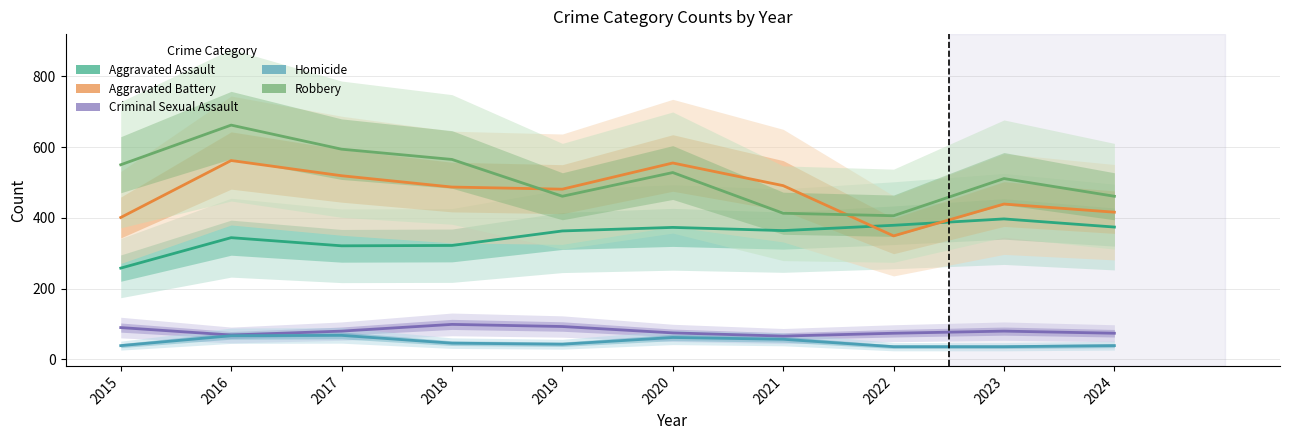

At 2021, list the series in order from smallest to largest.

Homicide, Criminal Sexual Assault, Aggravated Assault, Robbery, Aggravated Battery